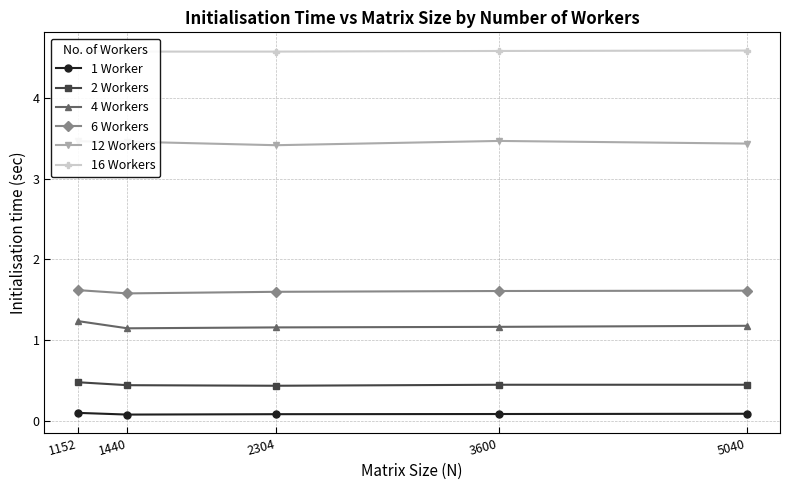

What is the sum of the 12 Workers values at 1440 and 2304?

6.9